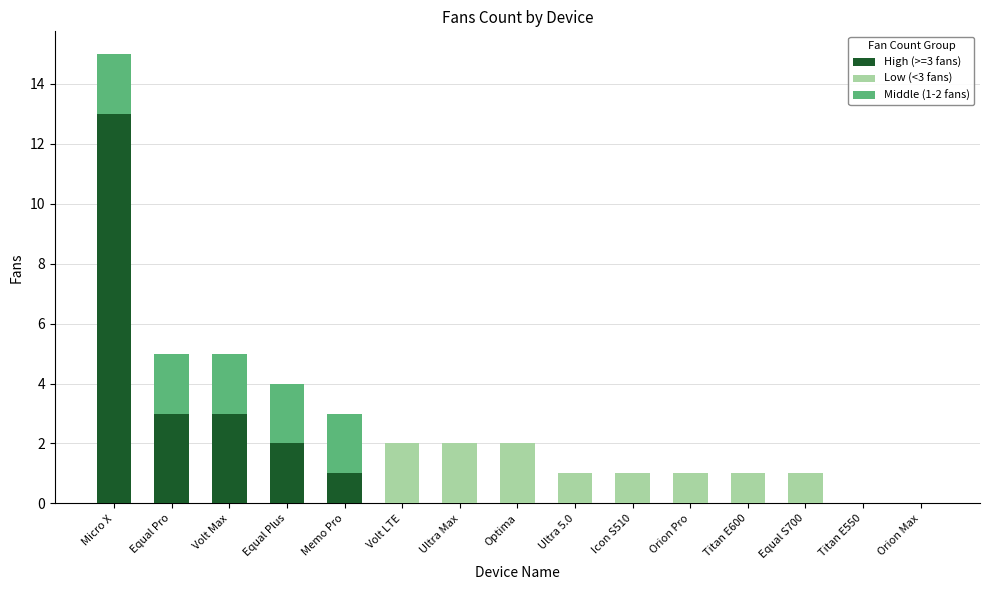

List the series in order of their peak value, highest first.

High (>=3 fans), Low (<3 fans), Middle (1-2 fans)